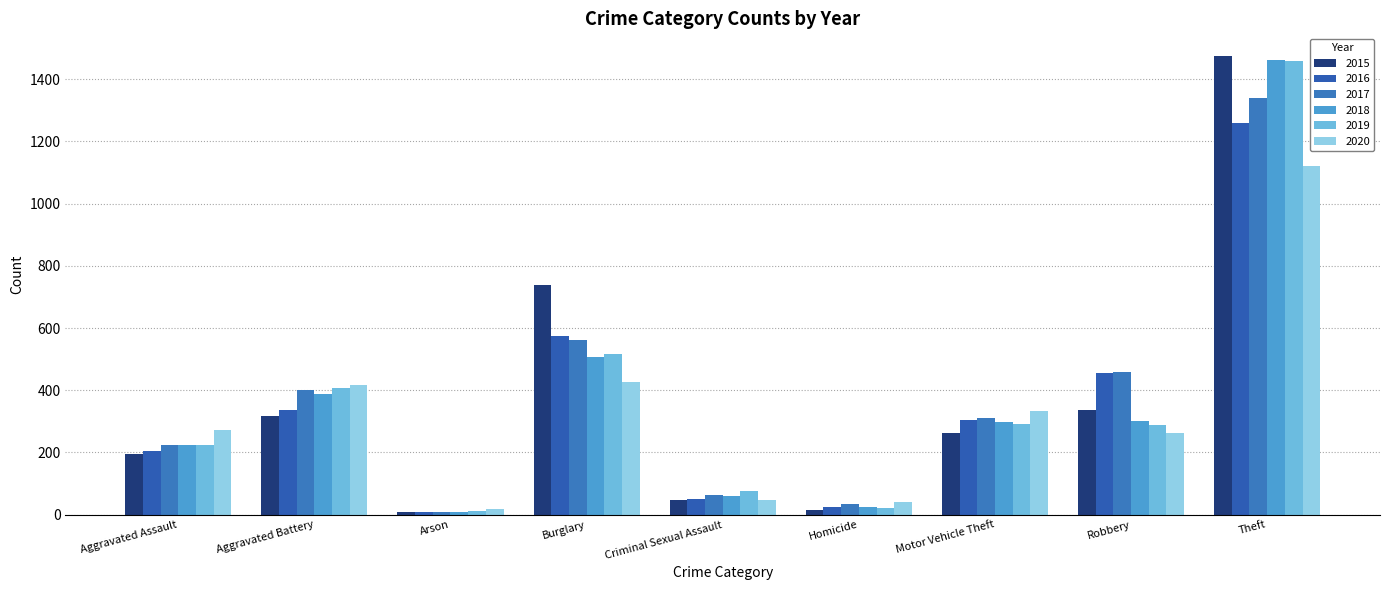

Reading right to left, transcribe all the data shown in this chart.

2015: Theft=1474	Robbery=337	Motor Vehicle Theft=263	Homicide=15	Criminal Sexual Assault=46	Burglary=738	Arson=9	Aggravated Battery=316	Aggravated Assault=194
2016: Theft=1259	Robbery=454	Motor Vehicle Theft=304	Homicide=26	Criminal Sexual Assault=50	Burglary=576	Arson=7	Aggravated Battery=336	Aggravated Assault=206
2017: Theft=1339	Robbery=460	Motor Vehicle Theft=312	Homicide=33	Criminal Sexual Assault=62	Burglary=562	Arson=10	Aggravated Battery=400	Aggravated Assault=225
2018: Theft=1461	Robbery=301	Motor Vehicle Theft=298	Homicide=25	Criminal Sexual Assault=60	Burglary=506	Arson=7	Aggravated Battery=389	Aggravated Assault=225
2019: Theft=1459	Robbery=287	Motor Vehicle Theft=290	Homicide=22	Criminal Sexual Assault=77	Burglary=517	Arson=12	Aggravated Battery=407	Aggravated Assault=223
2020: Theft=1120	Robbery=263	Motor Vehicle Theft=333	Homicide=41	Criminal Sexual Assault=48	Burglary=425	Arson=17	Aggravated Battery=416	Aggravated Assault=273